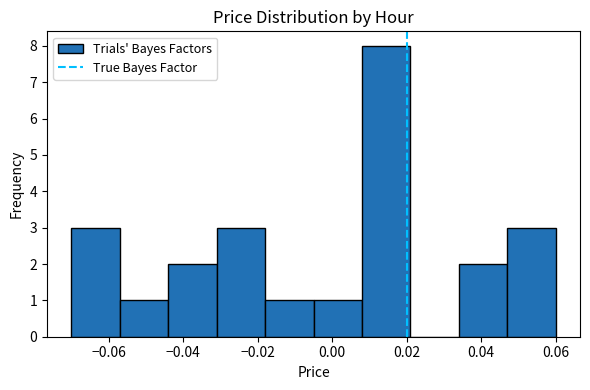

Reading left to right, transcribe this chart: for each bar, give the range it covers on the x-axis and its height. Neither the bar edges nor the heights are printed on the chart, so give them approximately, as read against the axes.

-0.070 to -0.057: 3
-0.057 to -0.044: 1
-0.044 to -0.031: 2
-0.031 to -0.018: 3
-0.018 to -0.005: 1
-0.005 to 0.008: 1
0.008 to 0.021: 8
0.021 to 0.034: 0
0.034 to 0.047: 2
0.047 to 0.060: 3